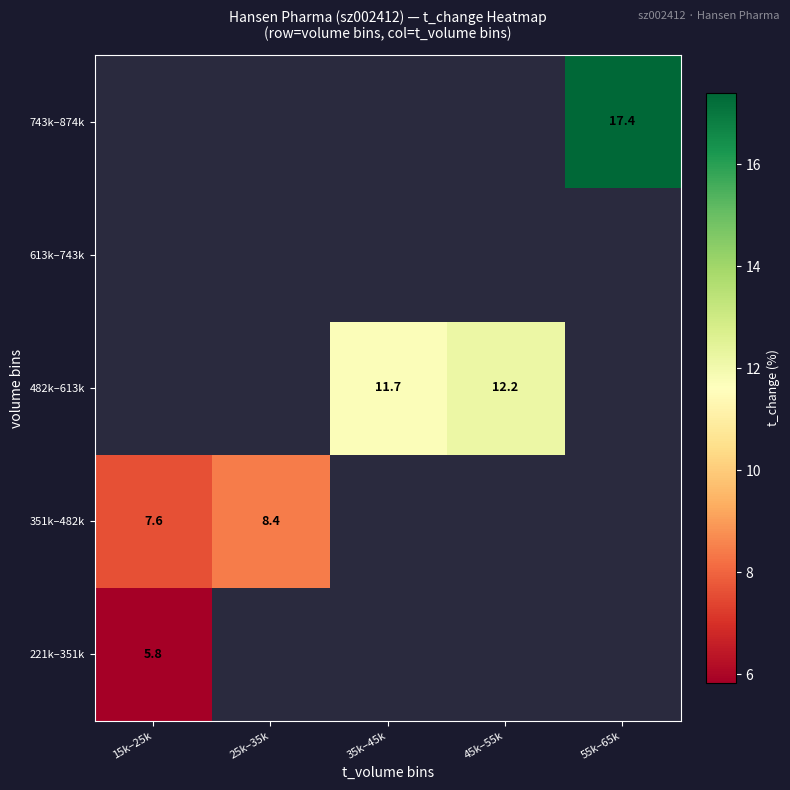

Which category has the highest value in the 743k–874k series?

15k–25k